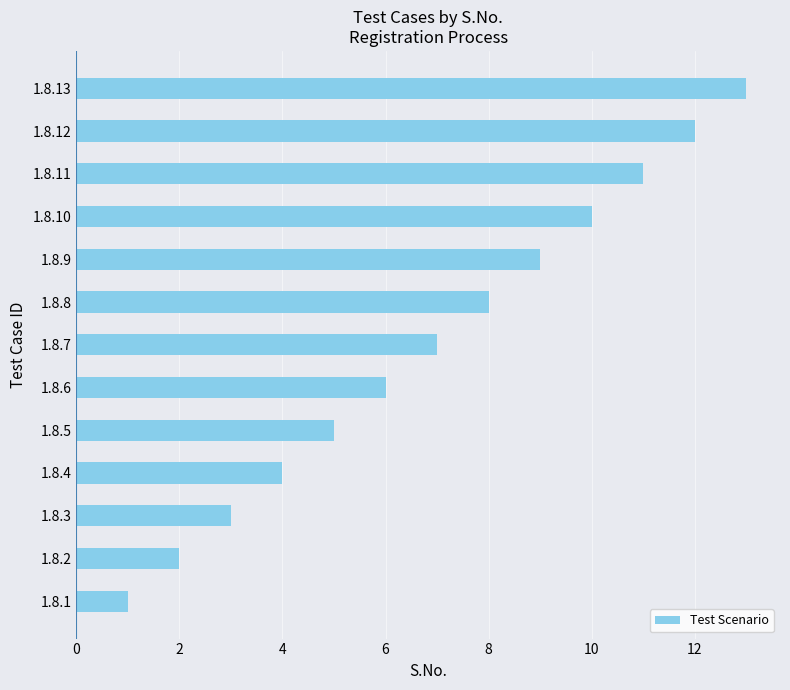

Where is the data nearest to the value 7?

1.8.7